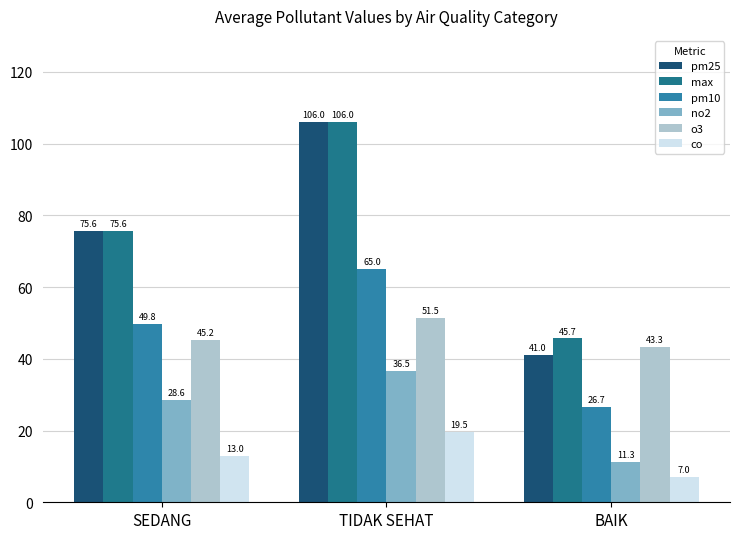

Are the bars horizontal?

No